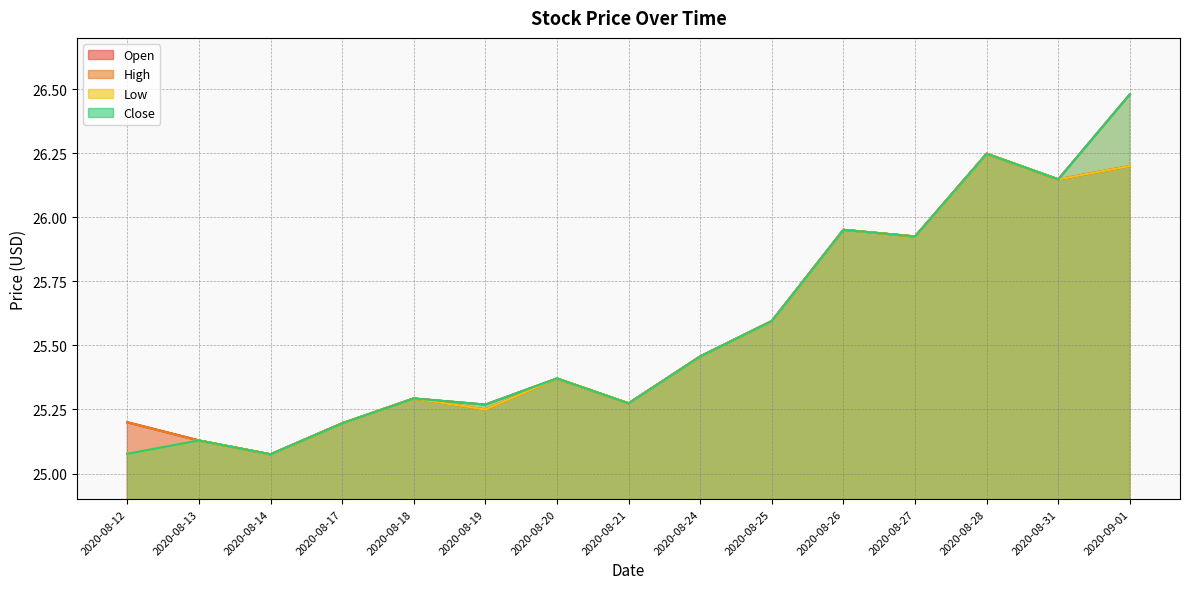

True or false: Low and Open intersect in this chart.

False